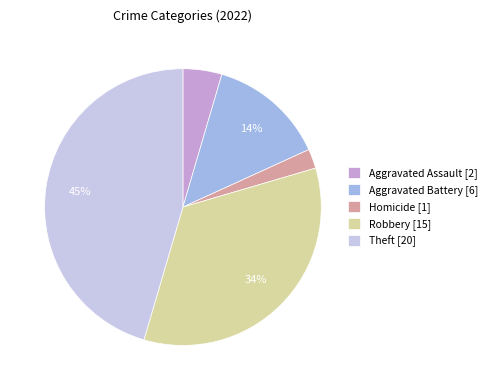

To the nearest percent, what is the average slice percentage?

20%